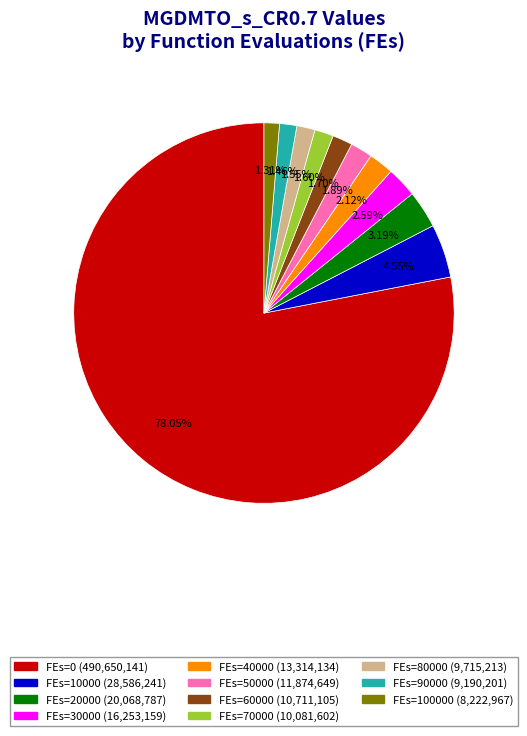

Is there a majority slice in this chart?

Yes